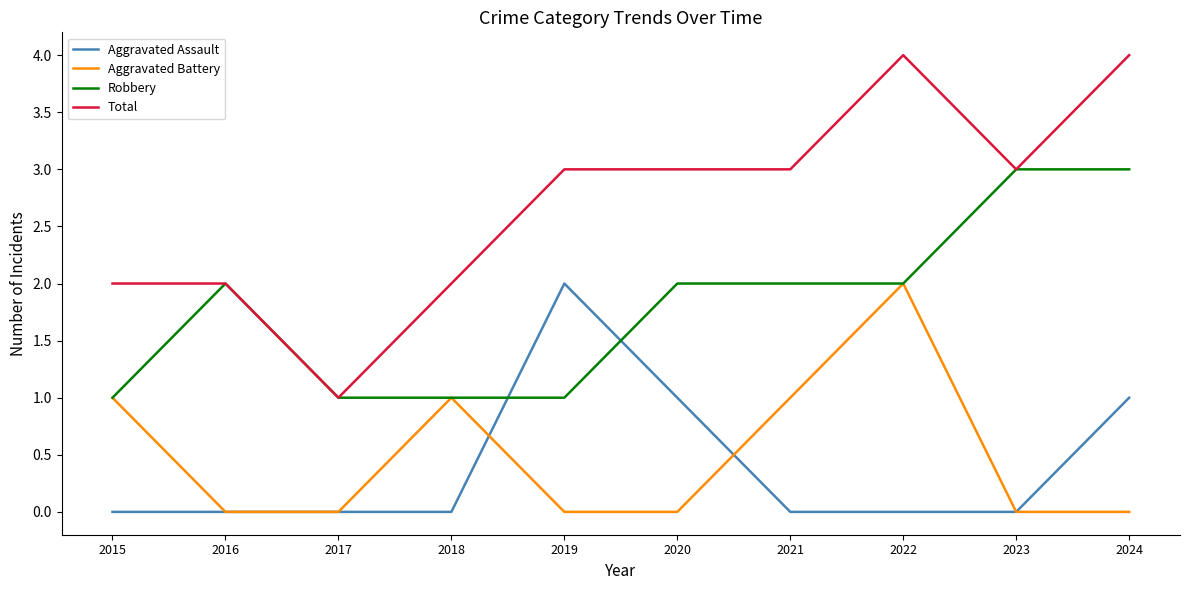

True or false: Total and Aggravated Battery intersect in this chart.

False